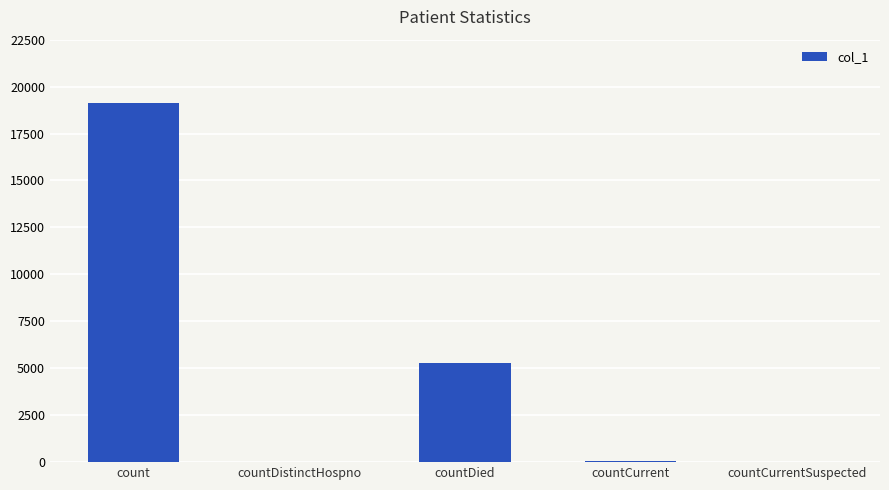

At which label is the value closest to 9568?

countDied